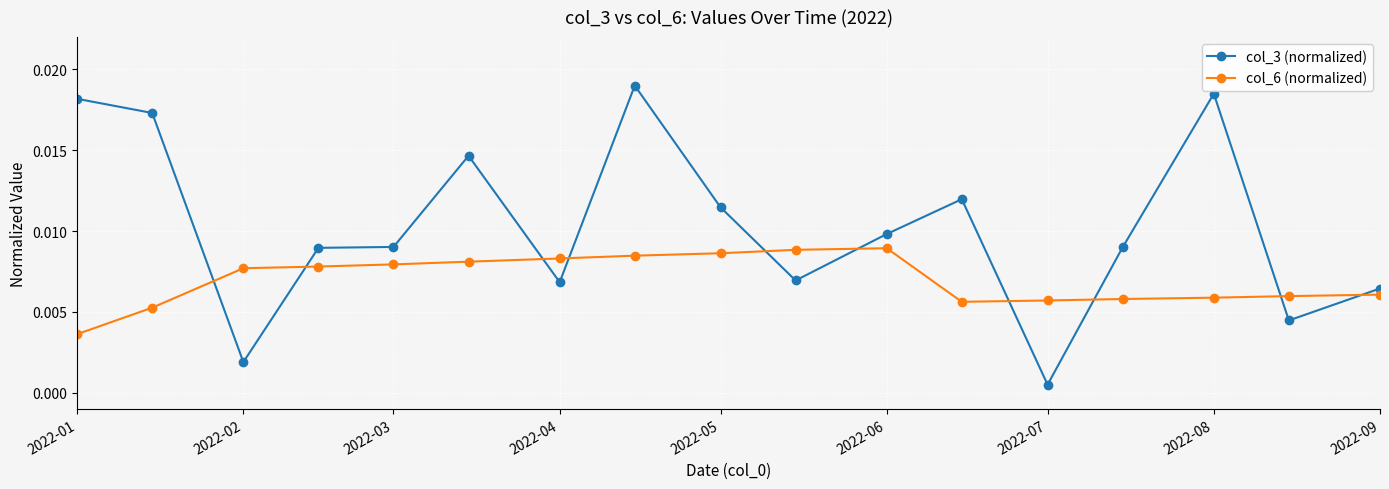

At how many categories does at least one series exceed 0?

17